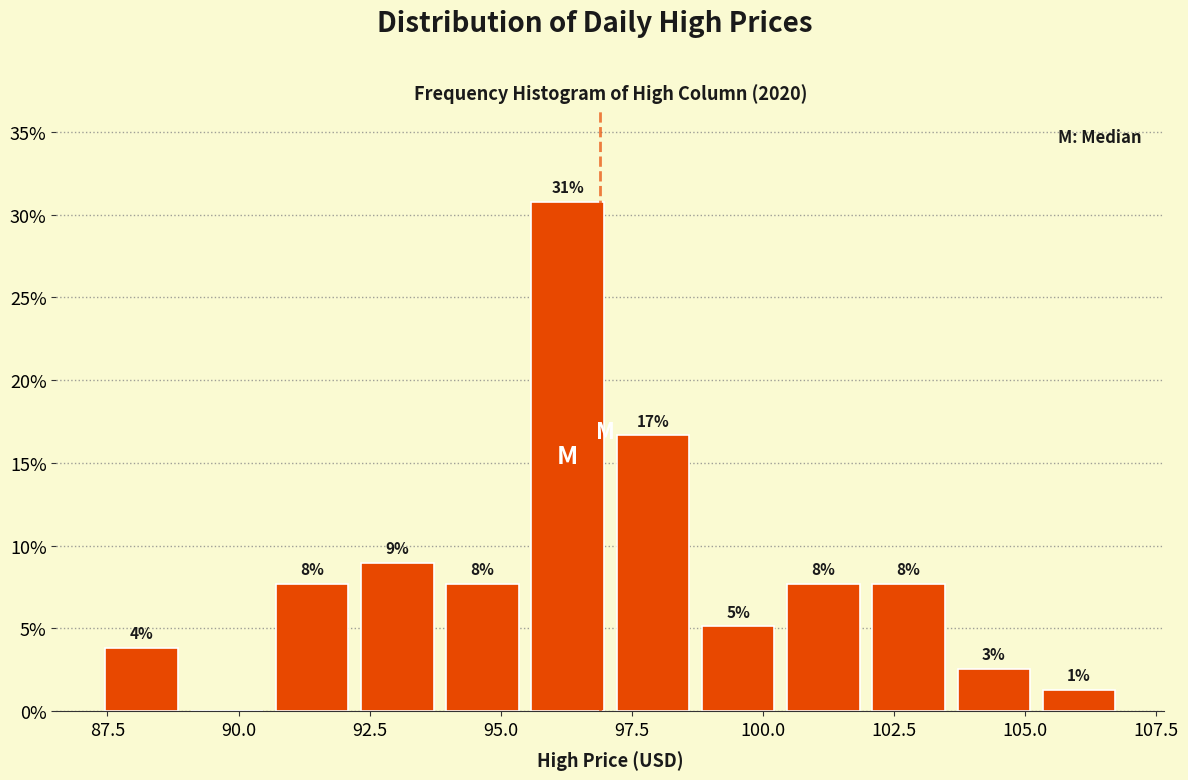

Read against the x-axis, roughly where is the centre of the tallest bar?

96.5